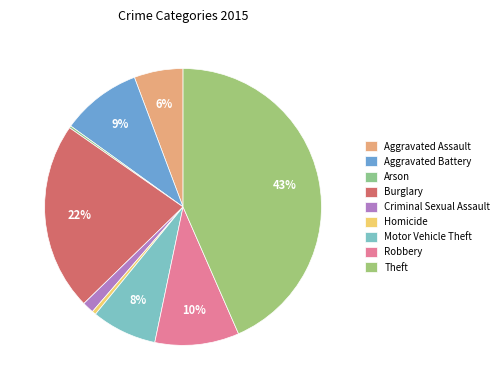

Between Burglary and Aggravated Assault, which is larger?

Burglary